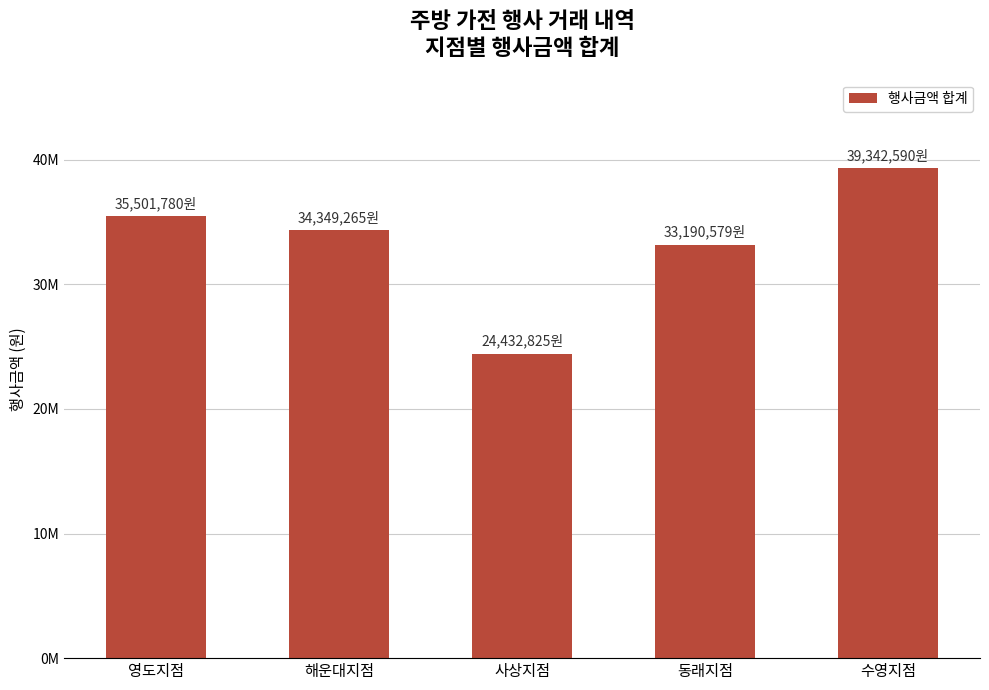

What is the minimum value shown in the chart?

24432825